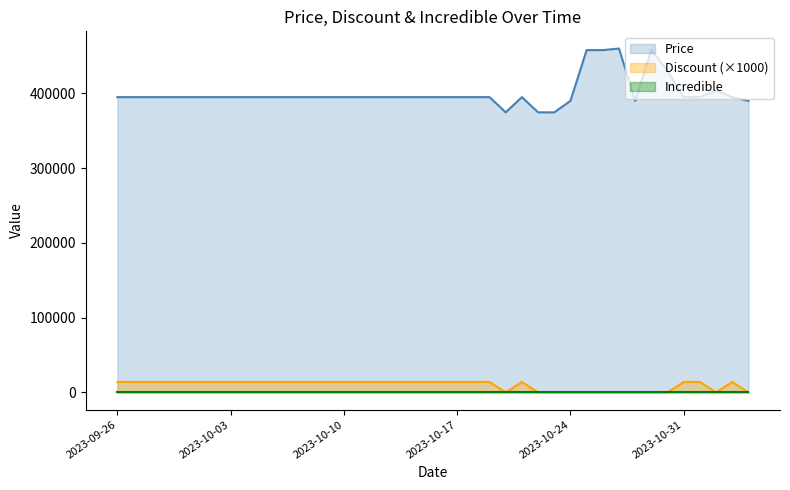

True or false: Discount and Price cross at least once.

False